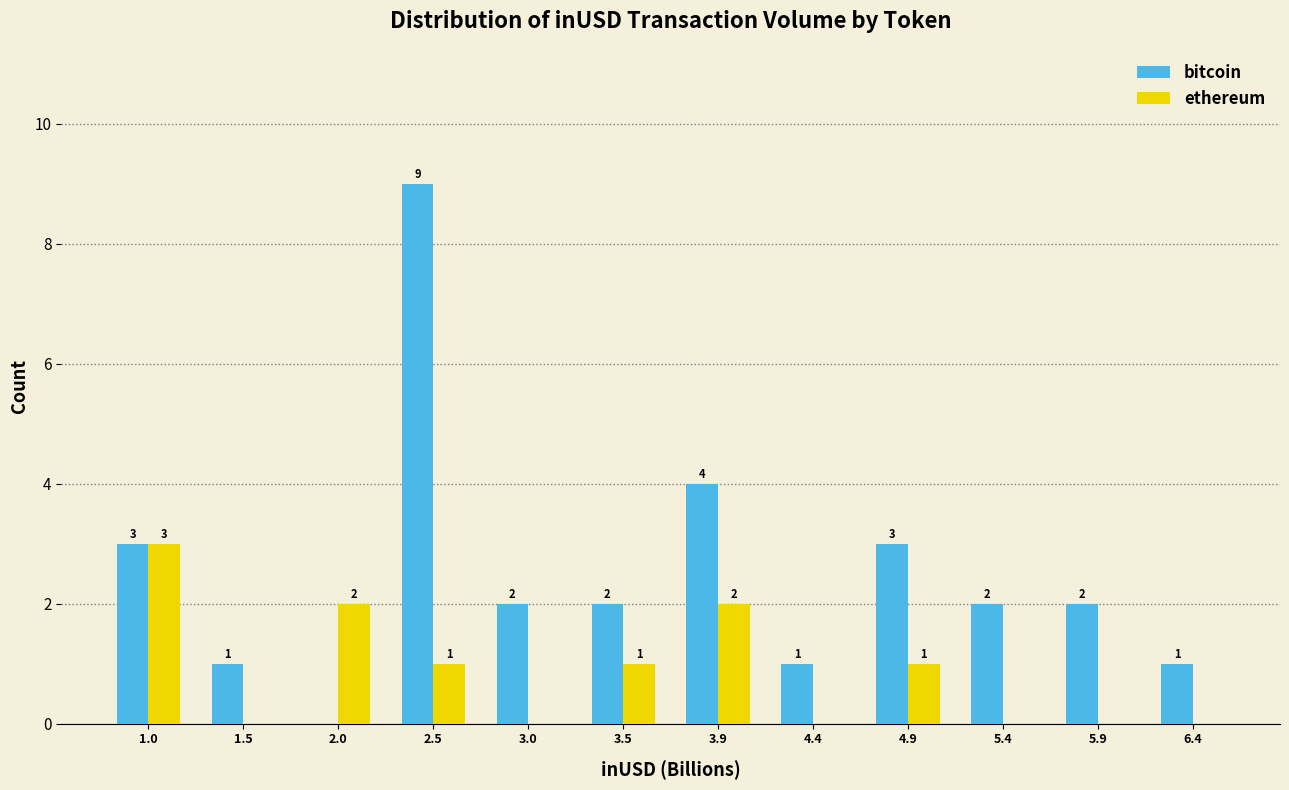

In the ethereum series, which range on the x-axis has the tallest bar?

0.75 to 1.25